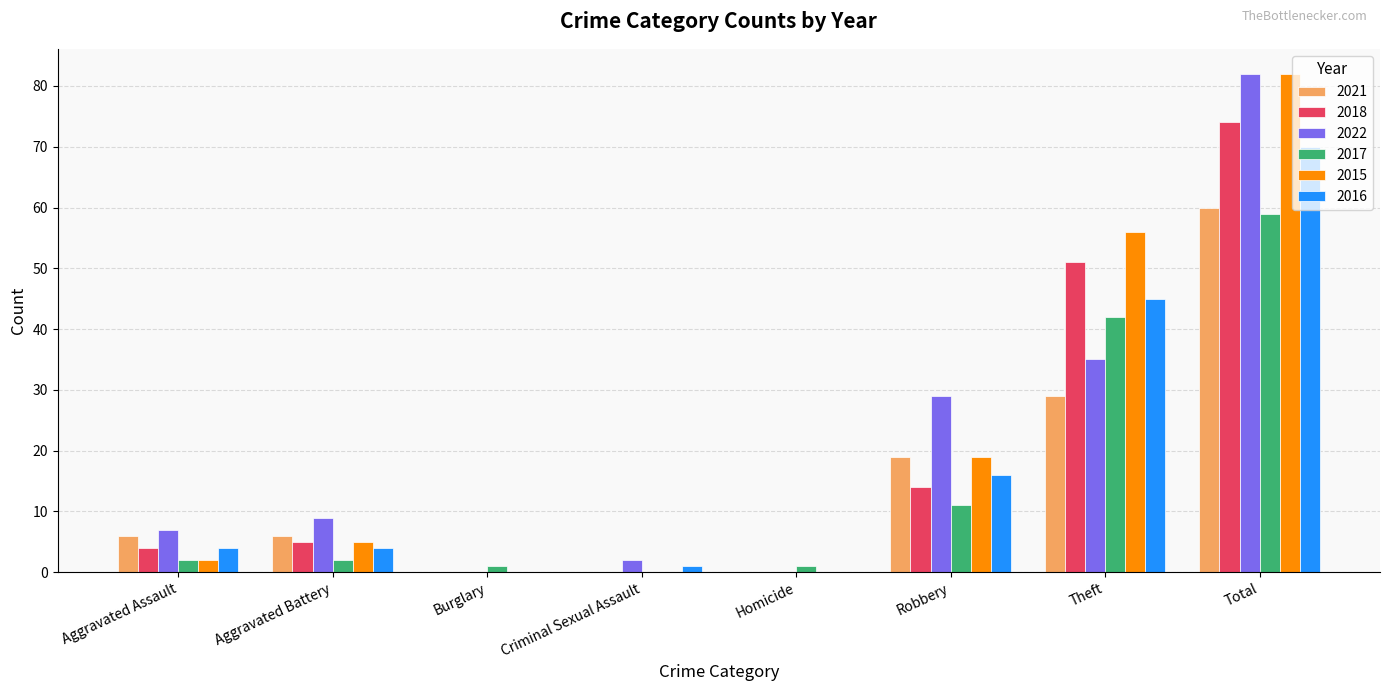

What is the total value across all series at Robbery?

108